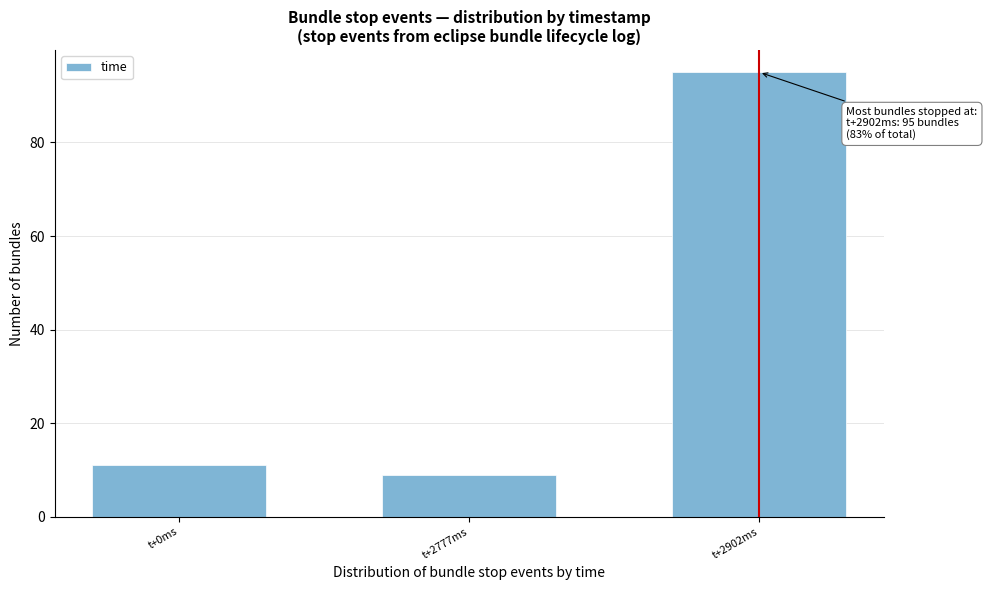

Reading left to right, extract all data points from this chart.

t+0ms=11	t+2777ms=9	t+2902ms=95